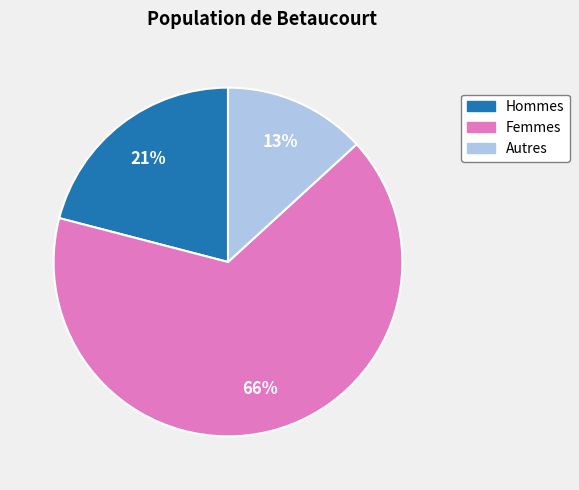

To the nearest percent, what is the difference between the largest and smallest slice percentages?

53%